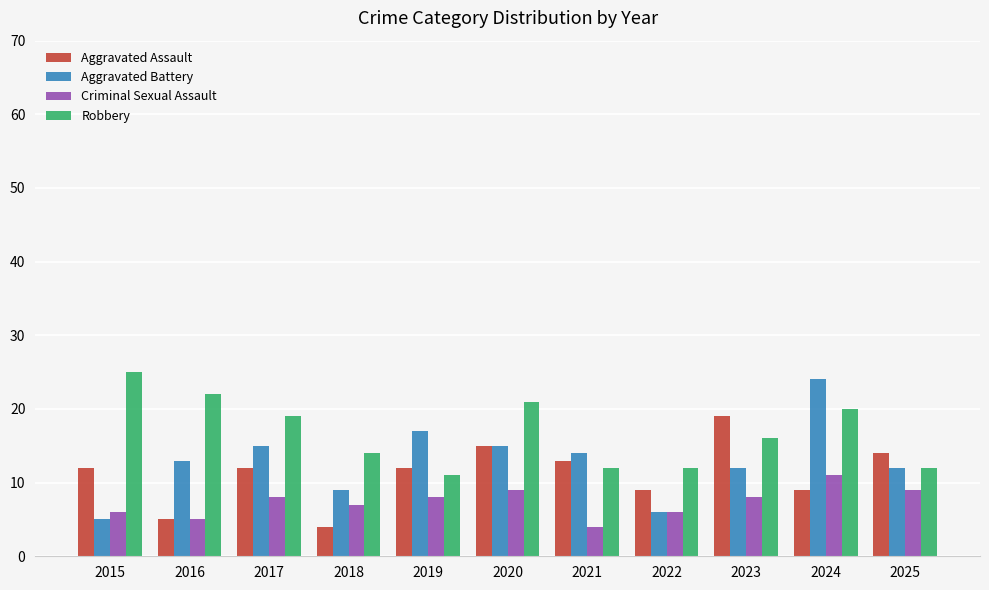

What is the difference between the maximum and second lowest values in the Robbery series?

13